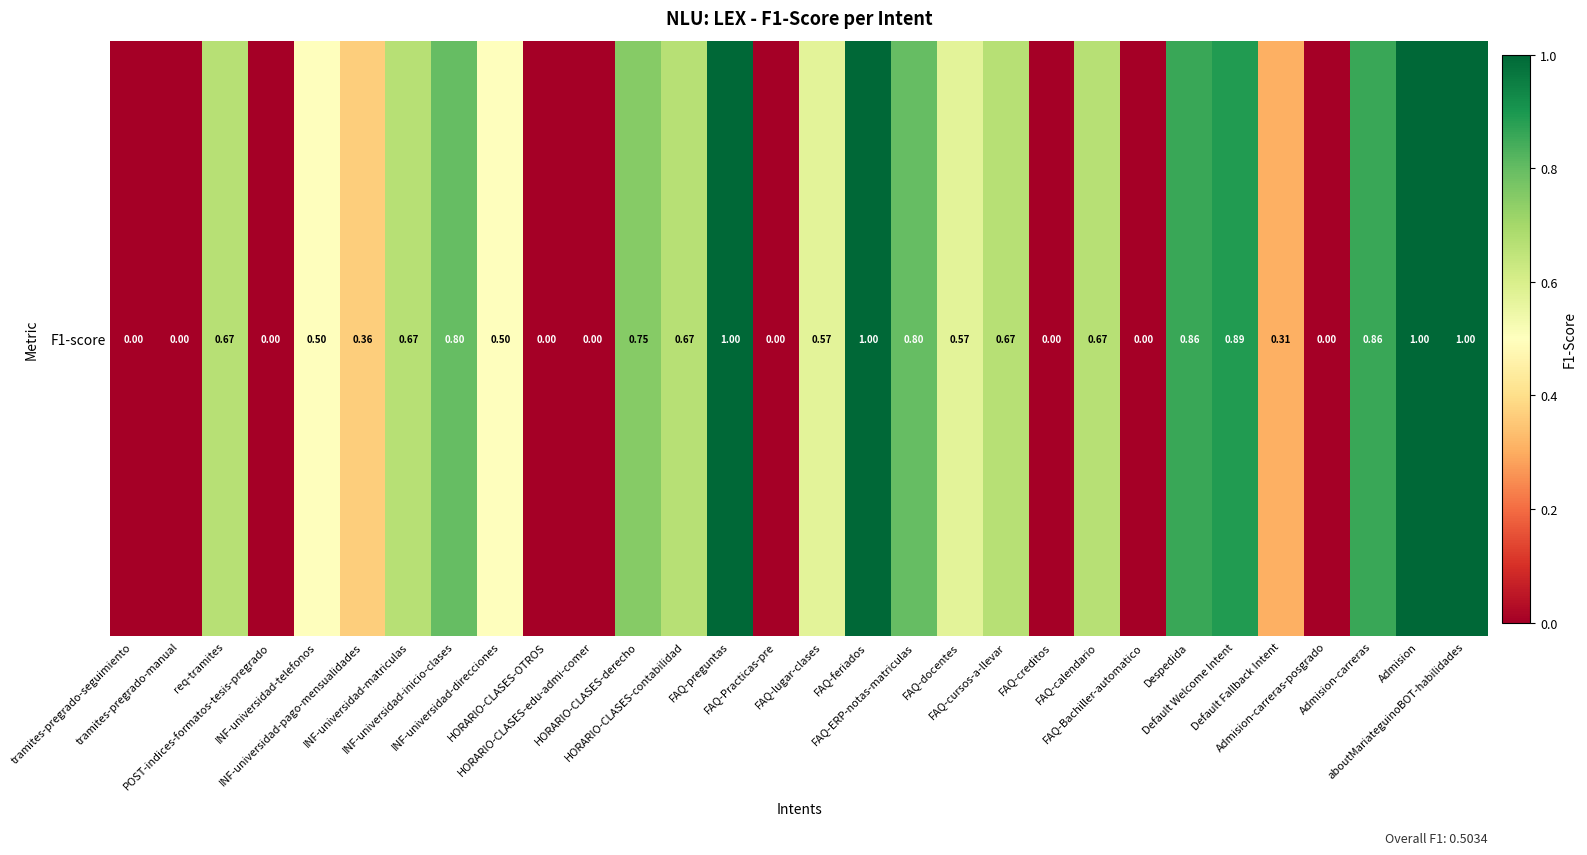

What is the maximum value shown in the chart?

1.0